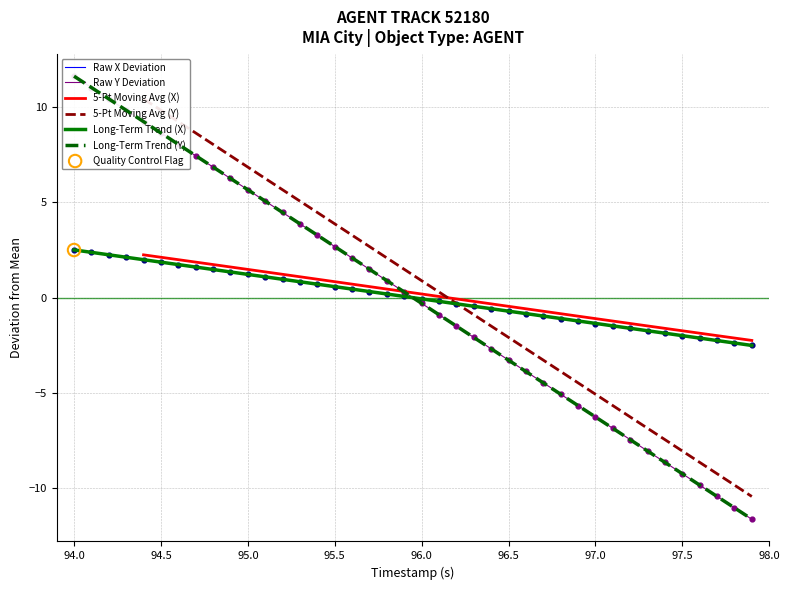

Which series reaches the maximum Y coordinate?

Raw Y Deviation